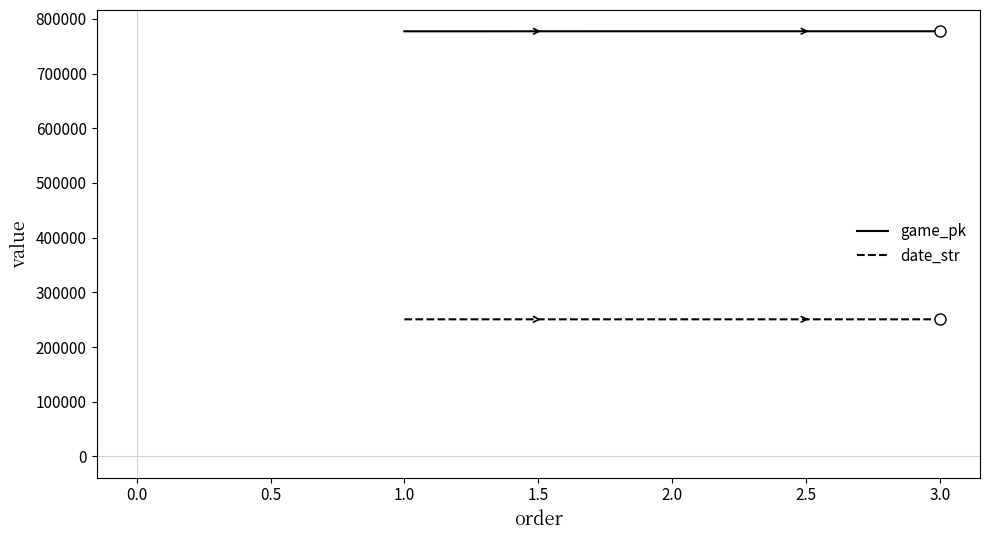

Count the number of data series in this chart.

2